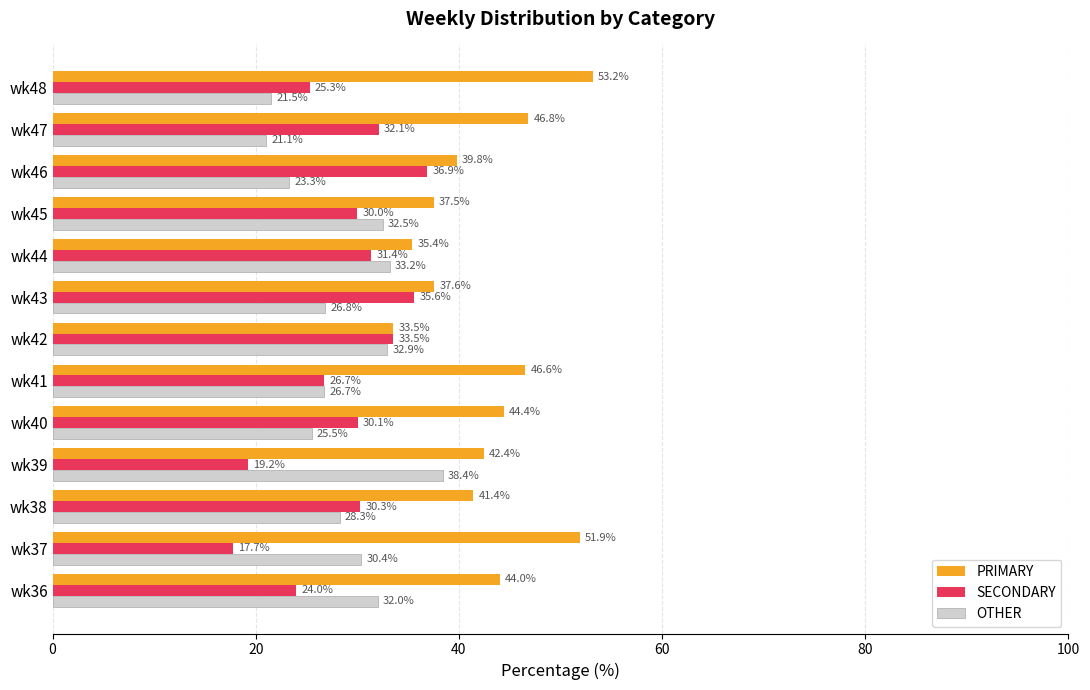

List the series in order of their peak value, lowest first.

SECONDARY, OTHER, PRIMARY